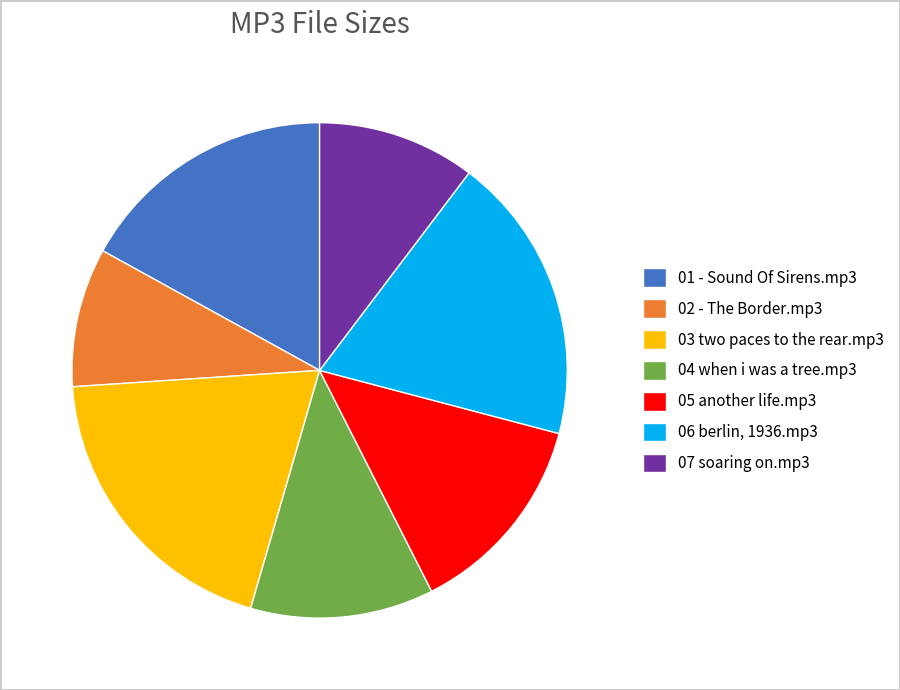

Approximately how many times larger is the value at 02 - The Border.mp3 compared to 03 two paces to the rear.mp3?

0.5